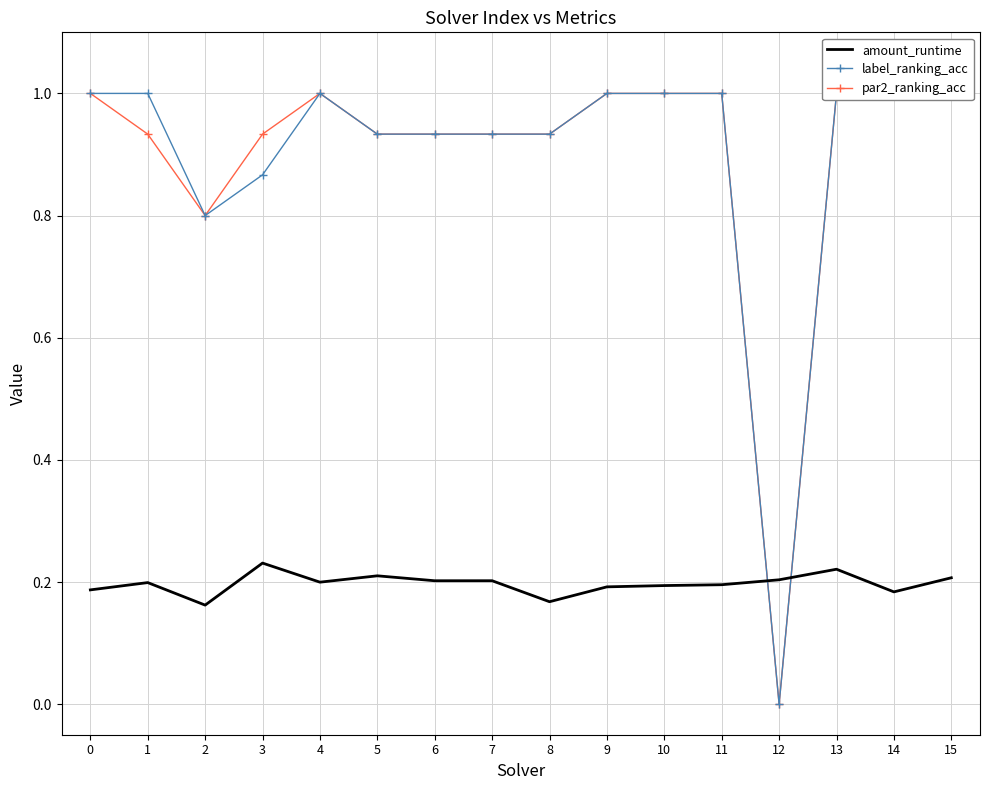

What is the average value of the amount_runtime series?

0.2